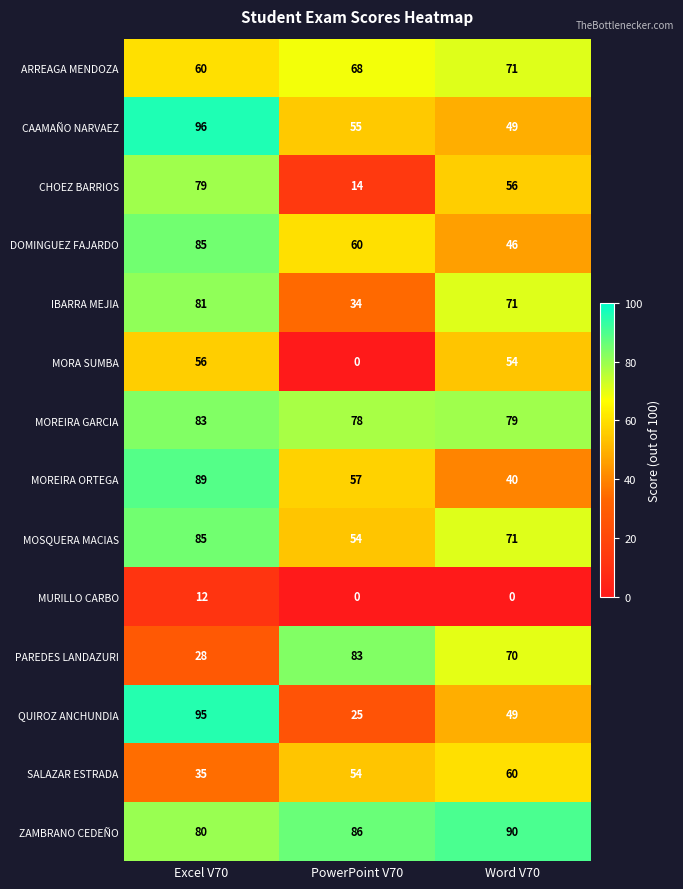

At which category is the sum across all series the highest?

Excel V70